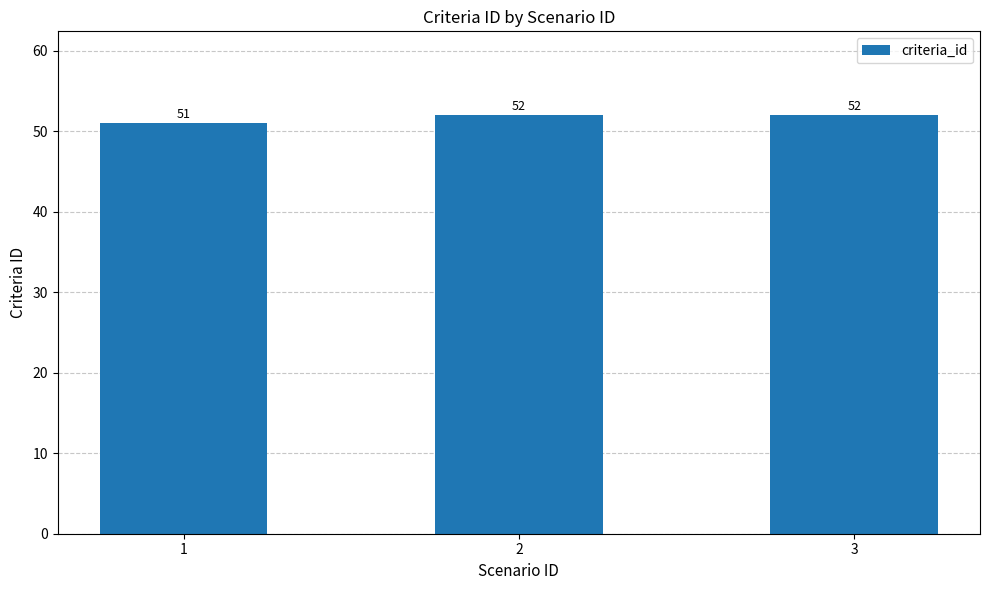

Count the number of data series in this chart.

1